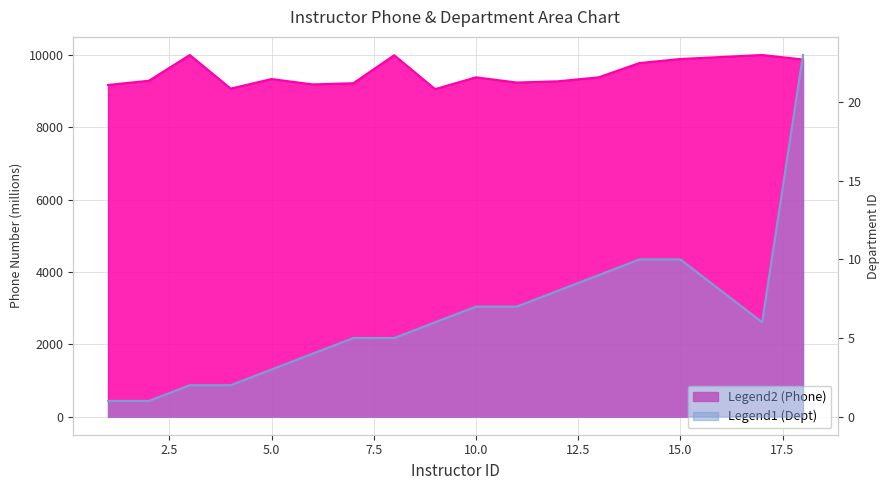

What is the sum of the Phone Number values at 3 and 11?

19238.3